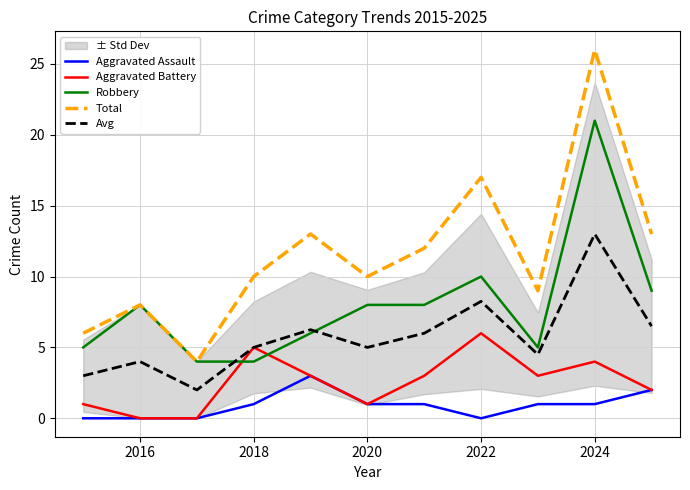

True or false: Aggravated Assault and Avg intersect in this chart.

False